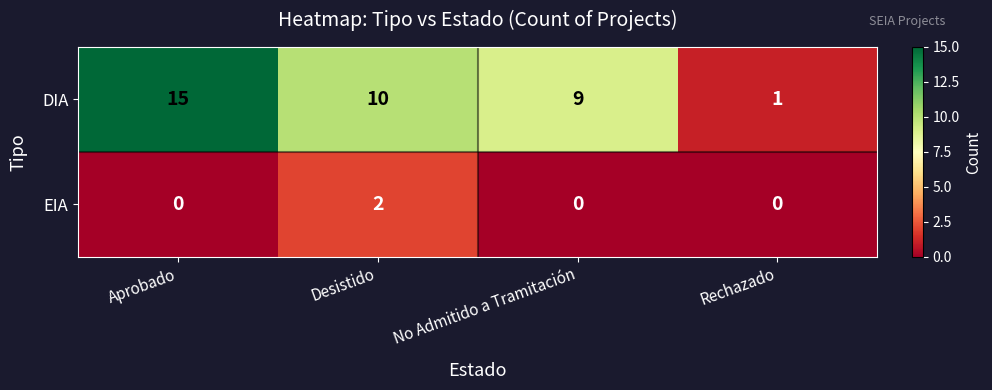

What is the maximum value shown in the chart?

15